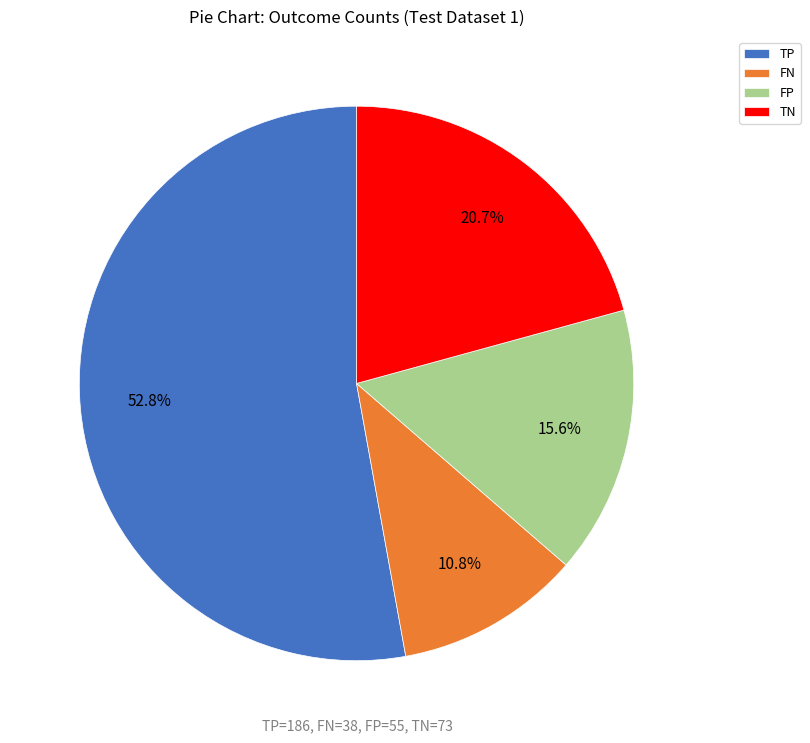

Does any single category account for the majority?

Yes